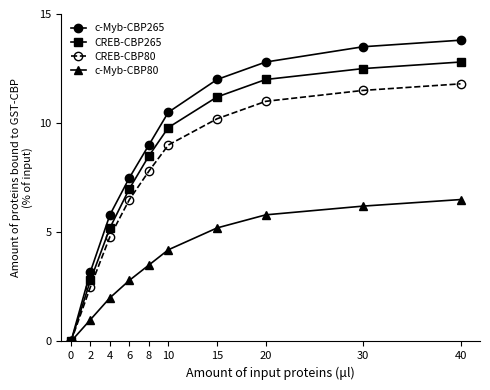

The CREB-CBP265 series shows 0.0 at 0. True or false?

True